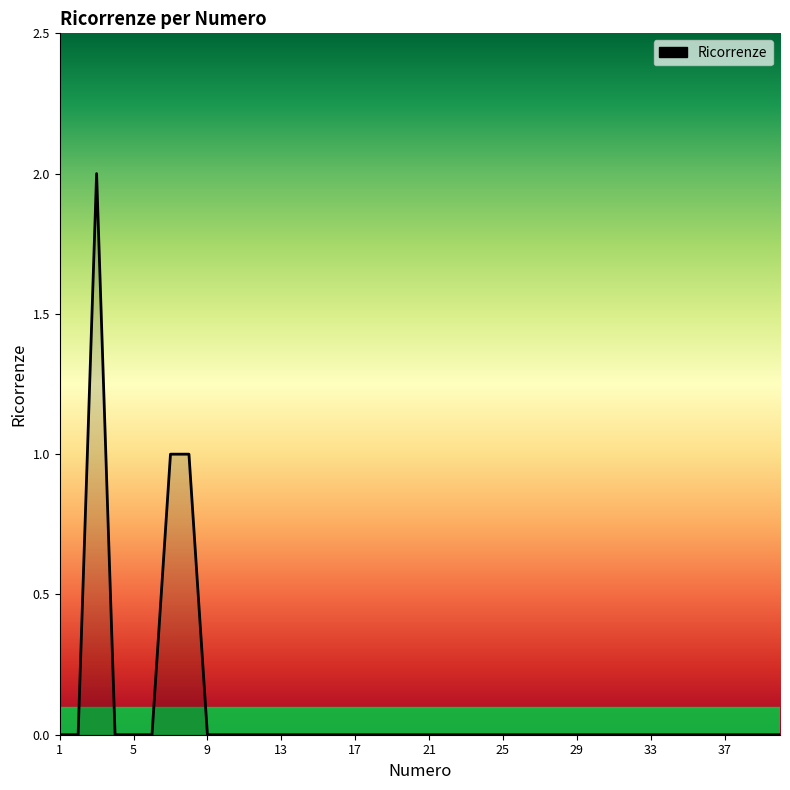

Where is the first local maximum?

3